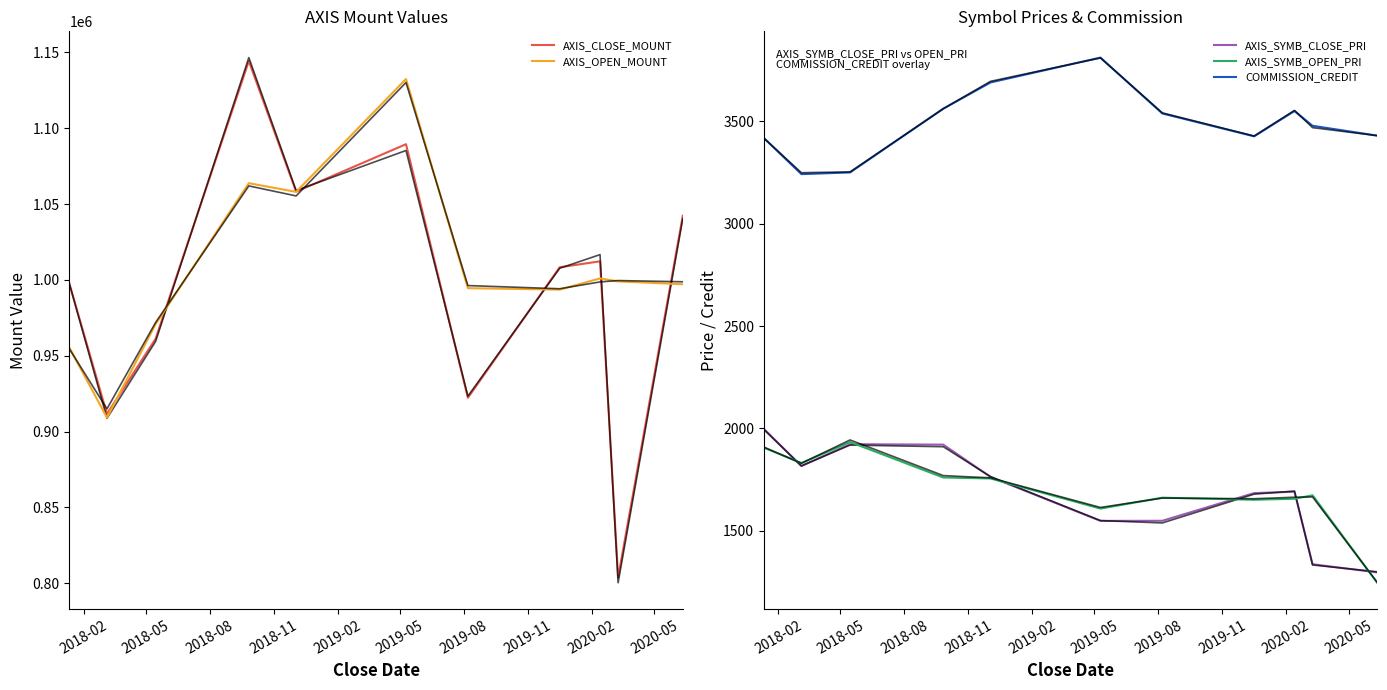

What are all the series names shown in the legend?

AXIS_CLOSE_MOUNT, AXIS_OPEN_MOUNT, AXIS_SYMB_CLOSE_PRI, AXIS_SYMB_OPEN_PRI, COMMISSION_CREDIT